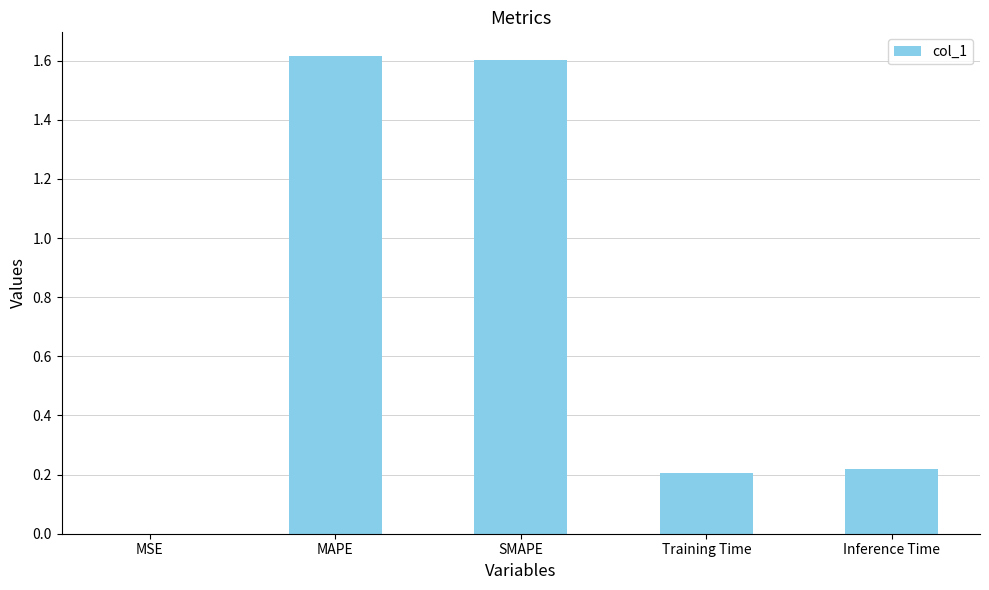

What is the sum of the values at Training Time and SMAPE?

1.8